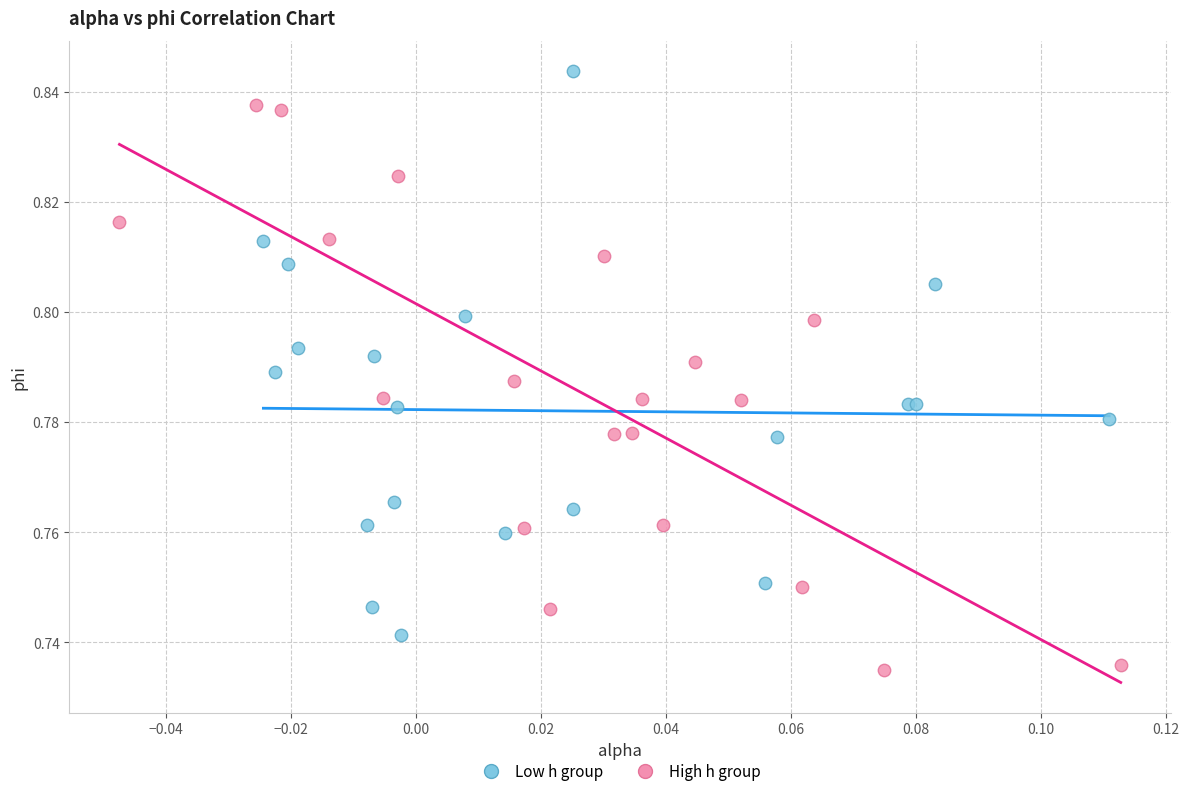

Which series contains the highest Y value?

Low h group